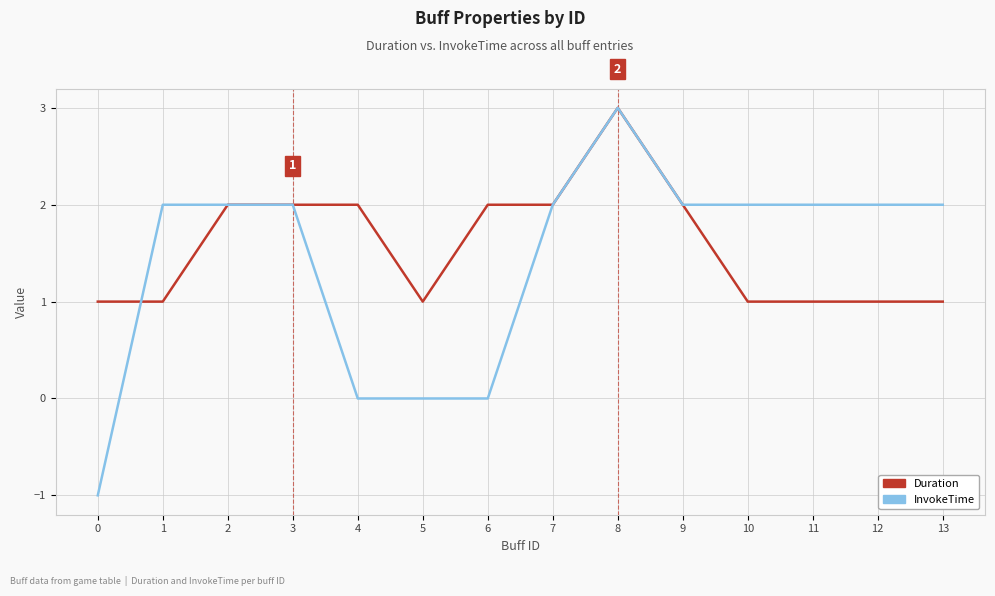

What is the average value of the InvokeTime series?

1